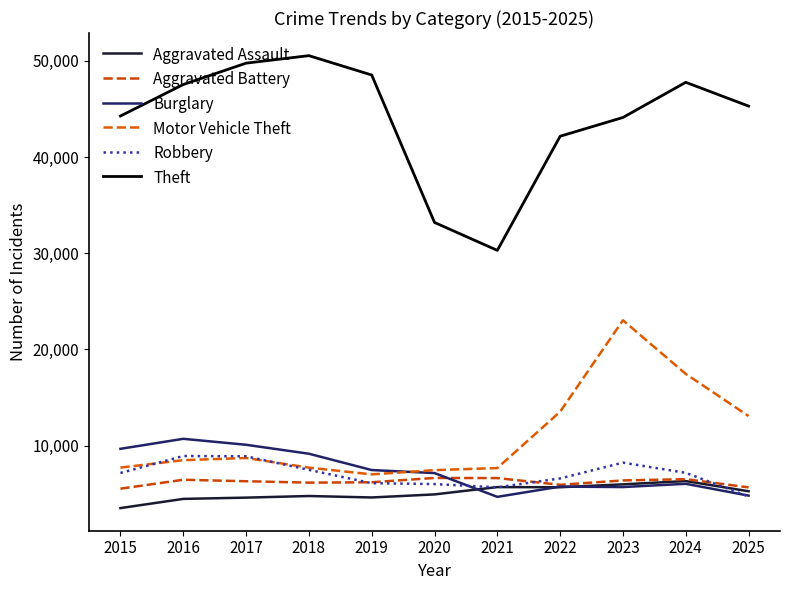

At which category is the sum across all series the highest?

2023